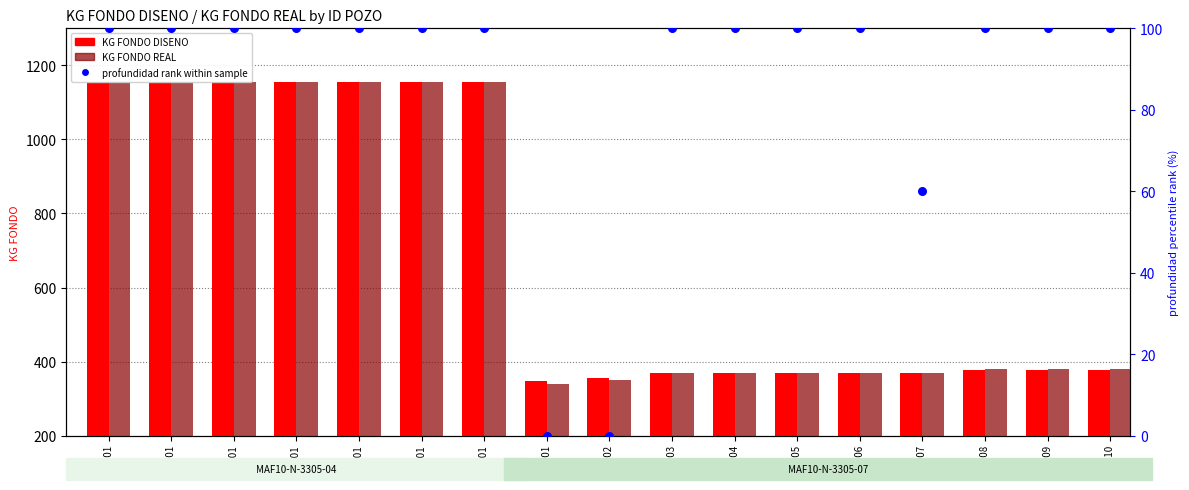

At which category is the sum across all series the highest?

ID 601